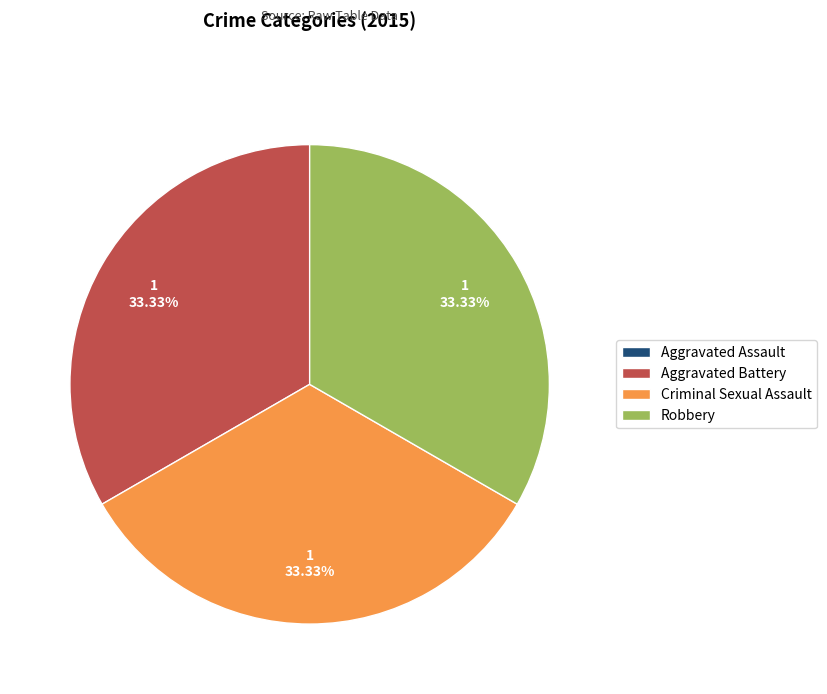

To the nearest percent, what portion does Aggravated Battery represent?

33%